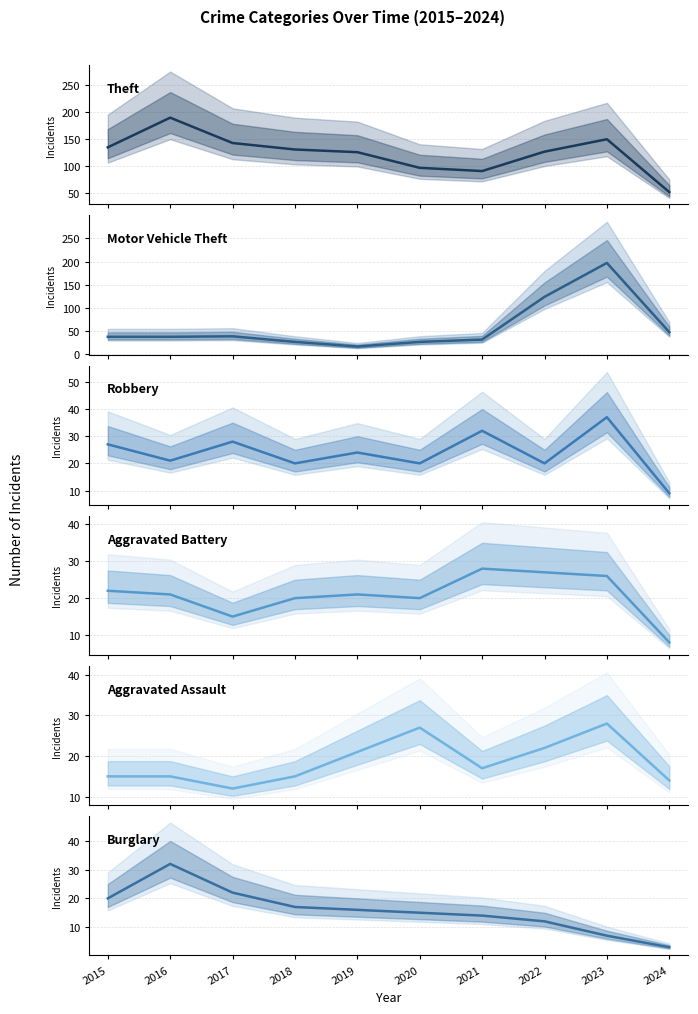

How many distinct data groups are displayed?

6